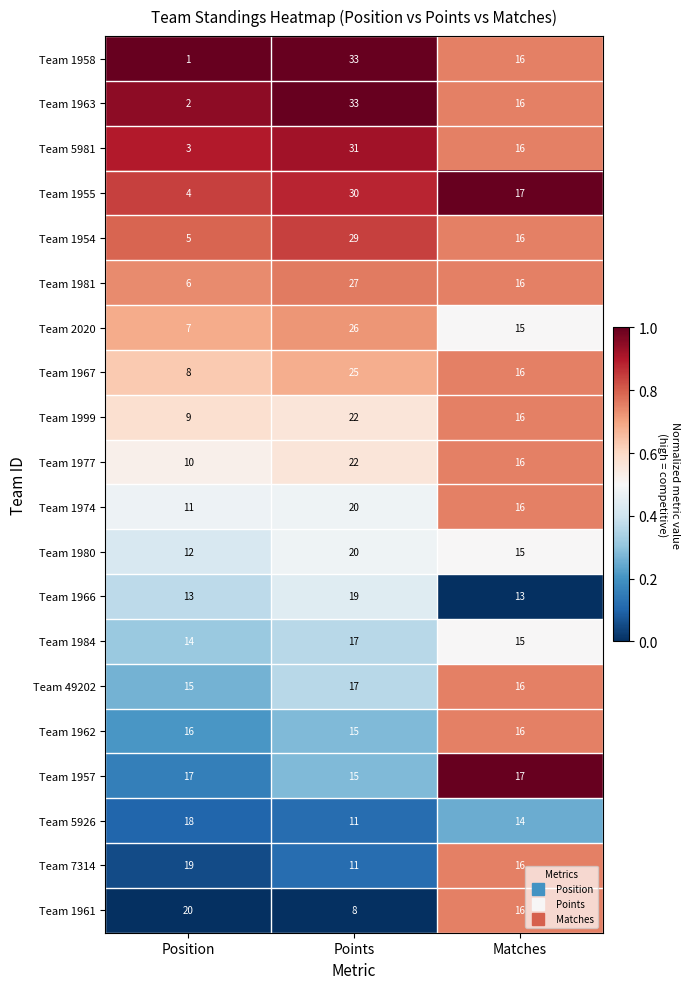

Rank the categories by Team 1961 value from lowest to highest.

Points, Matches, Position